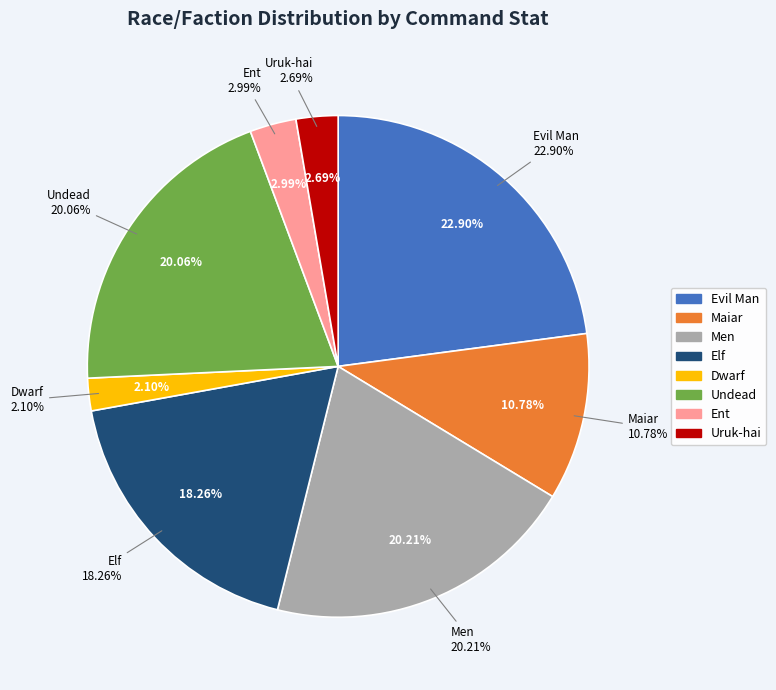

Which has a higher value, Maiar or Men?

Men